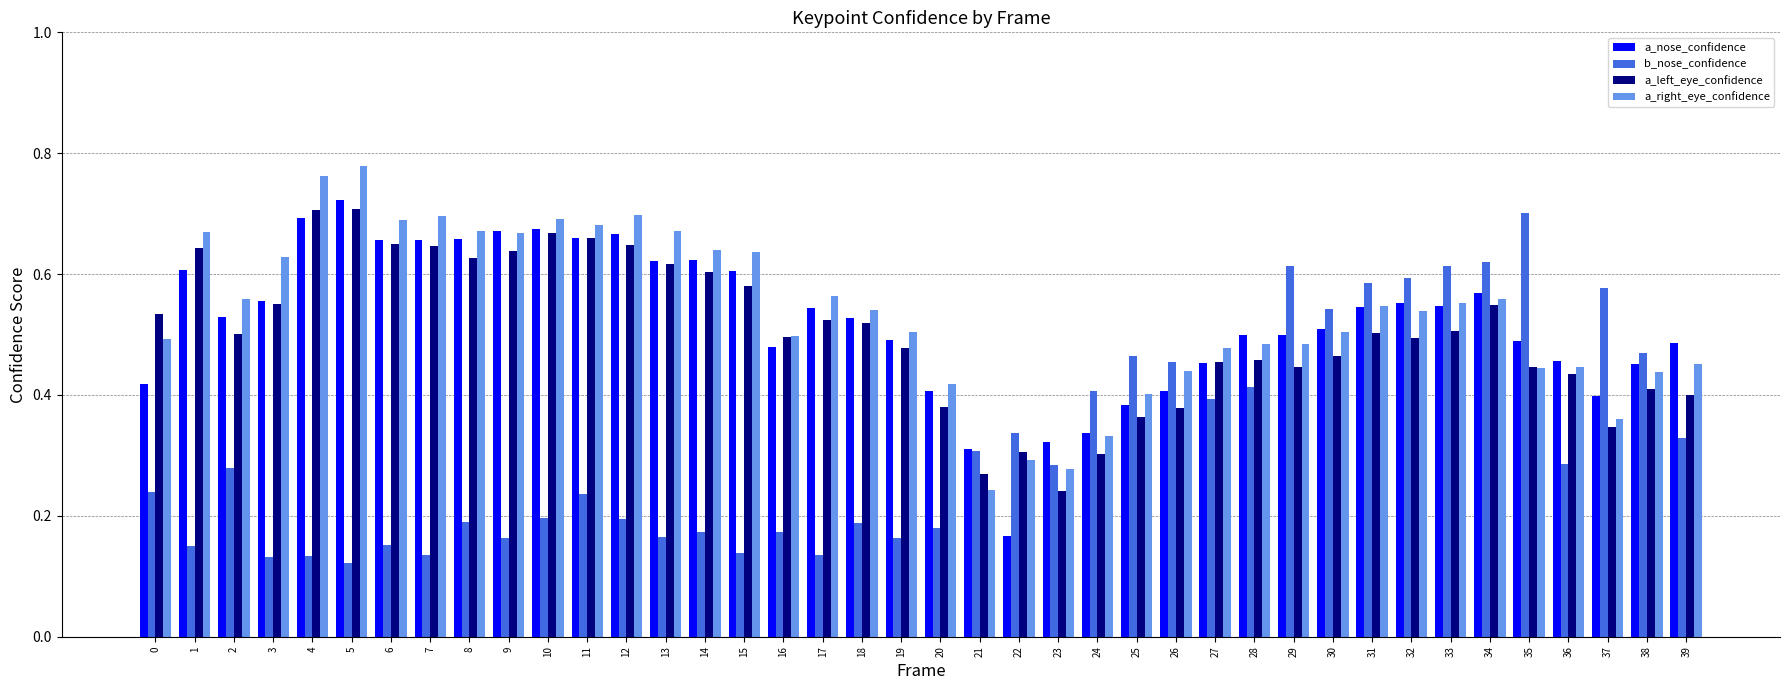

Count the number of categories in the chart.

40